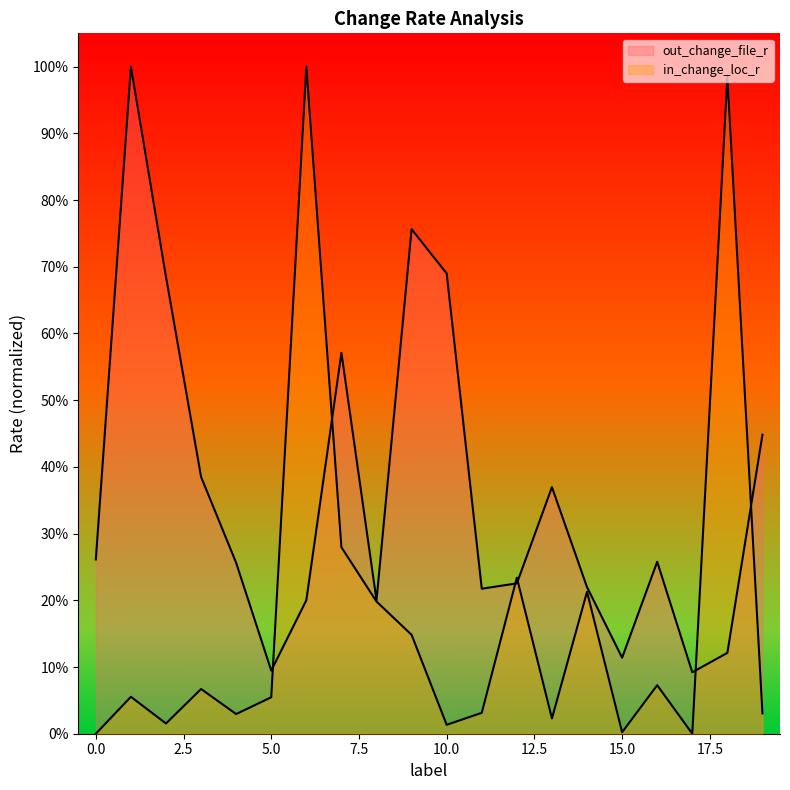

What is the difference between the highest and lowest values at 4?

0.2